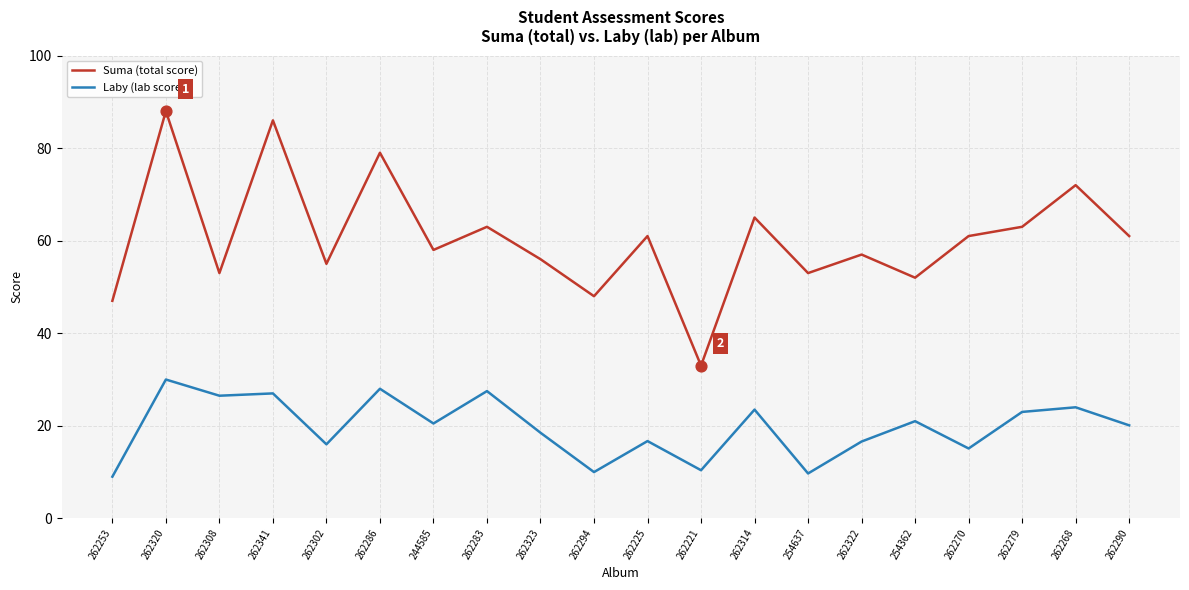

At which category is the sum across all series the highest?

262320